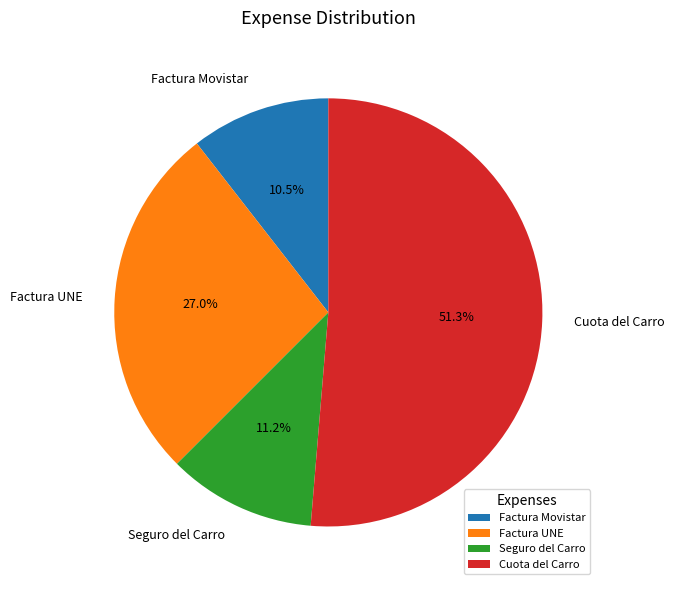

Rank the categories by value from highest to lowest.

Cuota del Carro, Factura UNE, Seguro del Carro, Factura Movistar